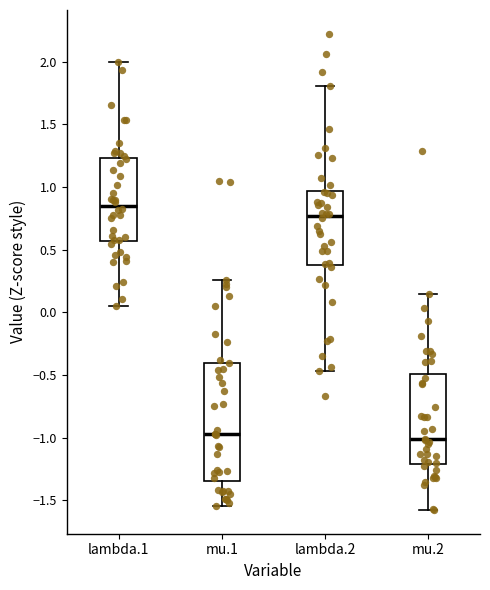

Reading left to right, read every box against the y-axis: the position of its median line, the range the box covers, and the ends of its whiskers. The values are not printed on the chart, so give them approximately, as read against the axis.

lambda.1: median 0.85, box 0.55 to 1.25, whiskers 0.05 to 2.00
mu.1: median -0.95, box -1.35 to -0.40, whiskers -1.55 to 0.25
lambda.2: median 0.75, box 0.40 to 0.95, whiskers -0.45 to 1.80
mu.2: median -1.00, box -1.20 to -0.50, whiskers -1.60 to 0.15